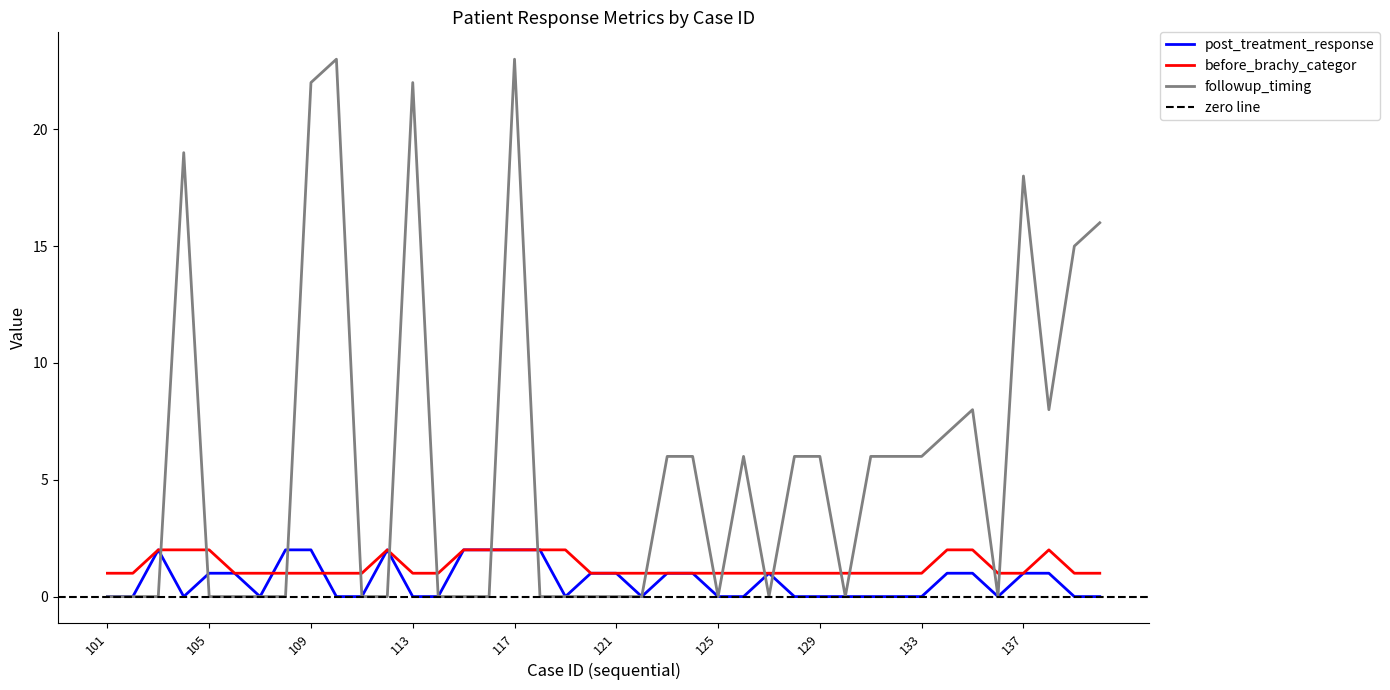

Reading left to right, list all the values displayed in this chart.

post_treatment_response: 0	0	2	0	1	1	0	2	2	0	0	2	0	0	2	2	2	2	0	1	1	0	1	1	0	0	1	0	0	0	0	0	0	1	1	0	1	1	0	0
before_brachy_categor: 1	1	2	2	2	1	1	1	1	1	1	2	1	1	2	2	2	2	2	1	1	1	1	1	1	1	1	1	1	1	1	1	1	2	2	1	1	2	1	1
followup_timing: 0	0	0	19	0	0	0	0	22	23	0	0	22	0	0	0	23	0	0	0	0	0	6	6	0	6	0	6	6	0	6	6	6	7	8	0	18	8	15	16